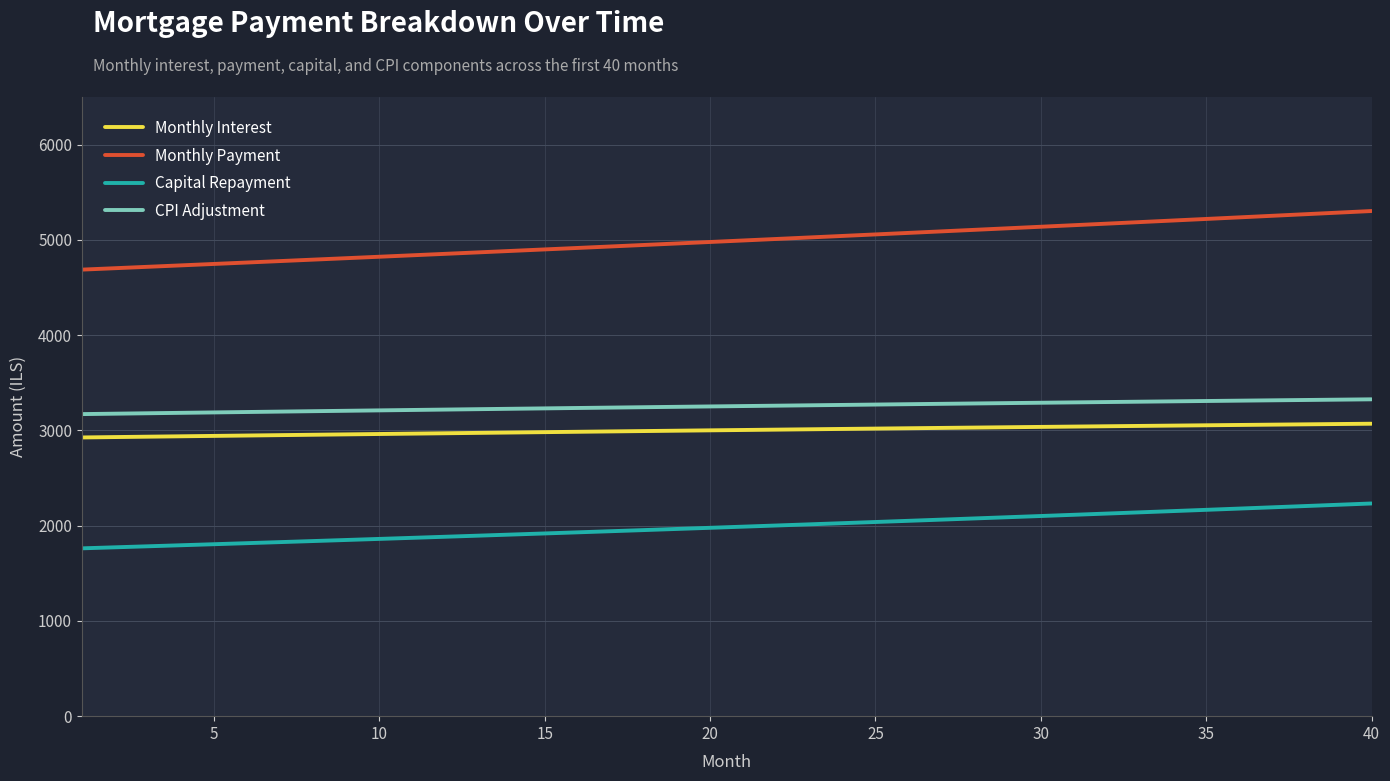

What is the difference between the maximum and minimum values in the Capital Repayment series?

471.0